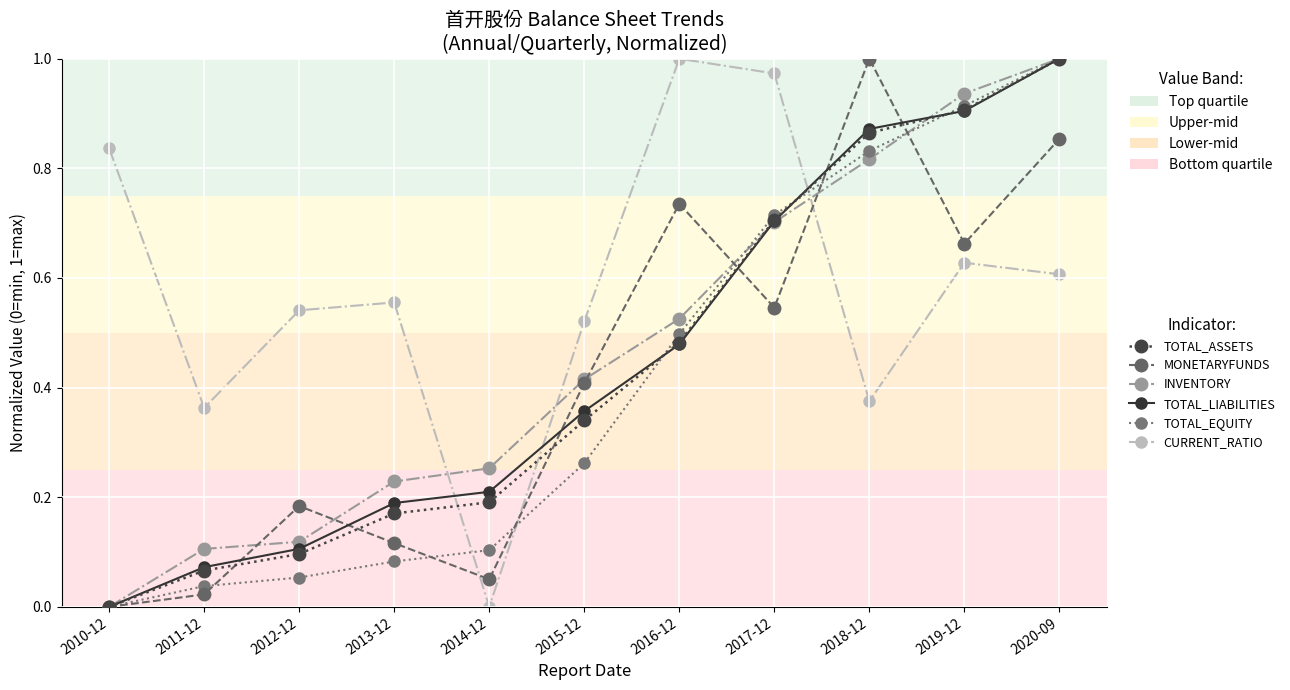

Is this an area chart (filled region under the line)?

No